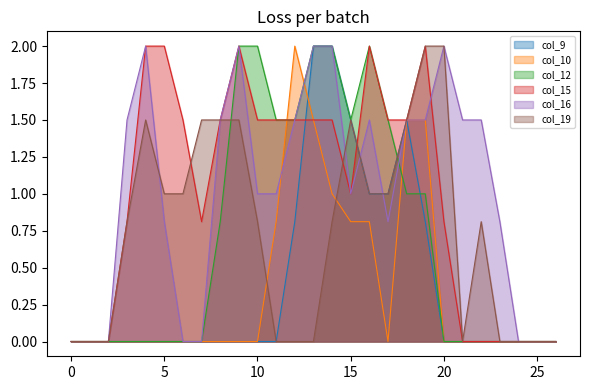

What is the greatest value displayed?

2.0